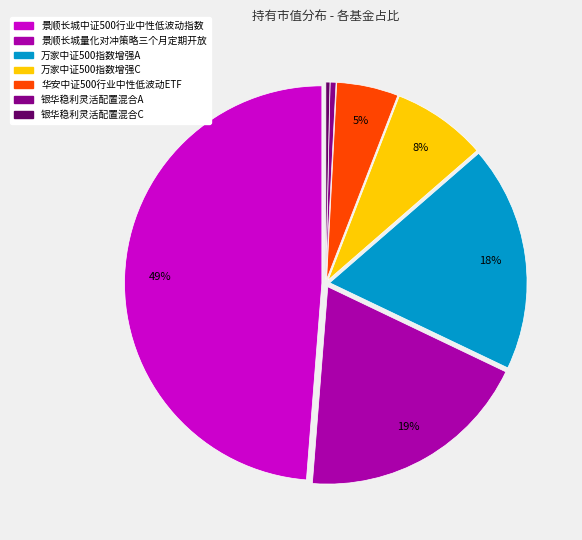

Is there any slice that represents more than half of the pie?

No